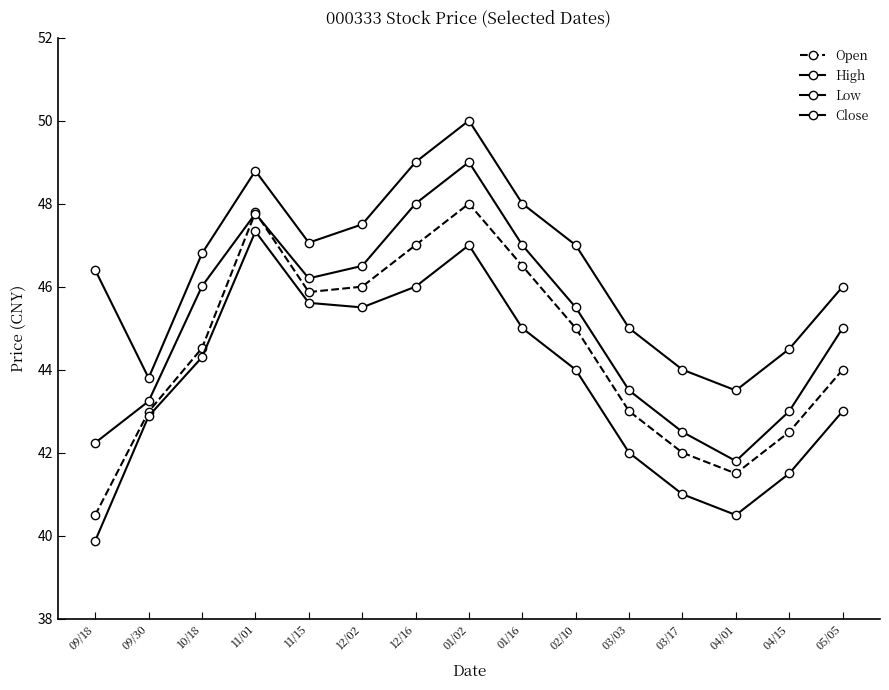

How many data points in Low are less than 44?

7